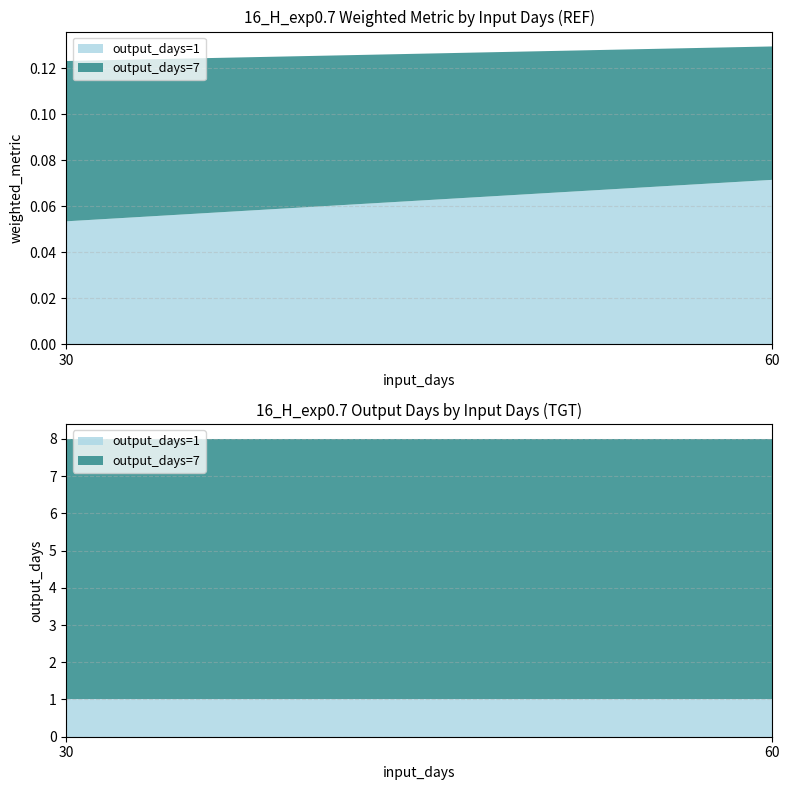

Reading left to right, transcribe all the data shown in this chart.

weighted_metric: 0.1	0.1	0.1	0.1
output_days: 1.0	7.0	1.0	7.0